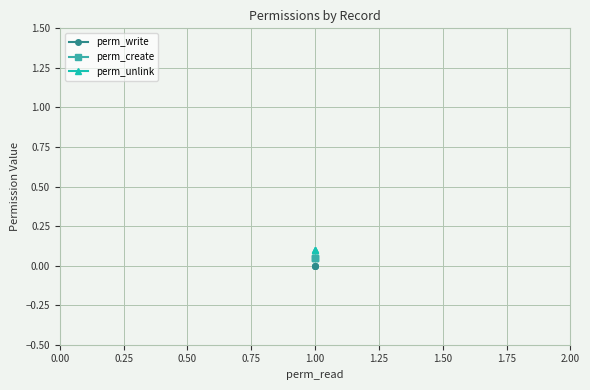

Which series has the largest range (max minus min)?

perm_write